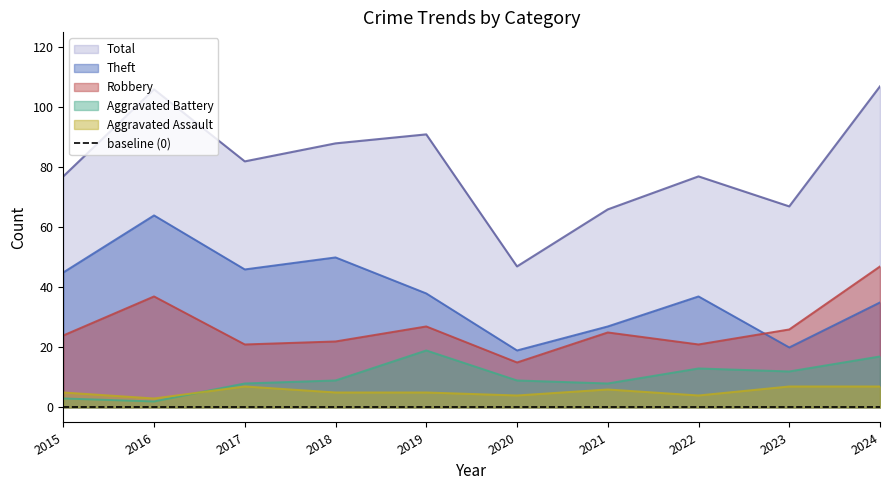

The Robbery series shows 38 at 2023. True or false?

False